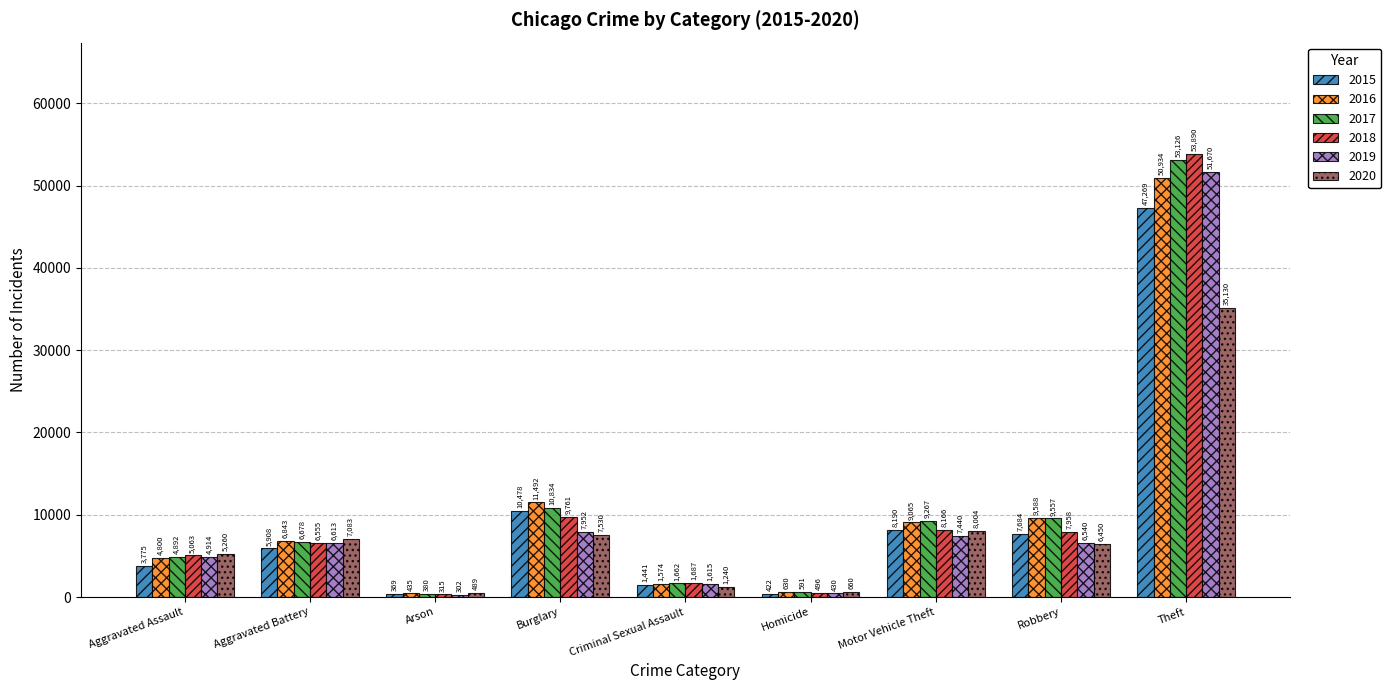

Which series has the largest total across all categories?

2017